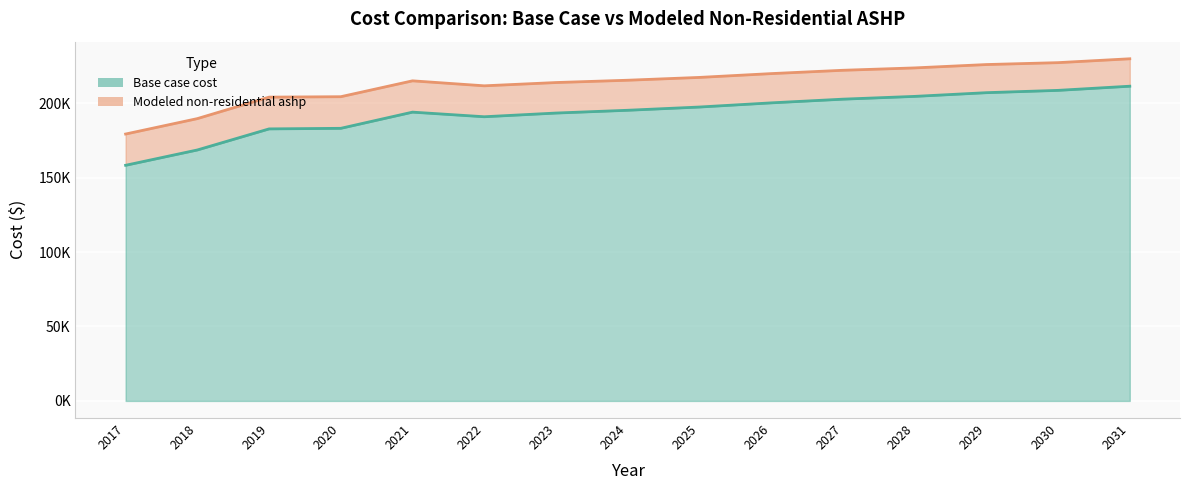

What is the average value of the Base case cost series?

193164.2